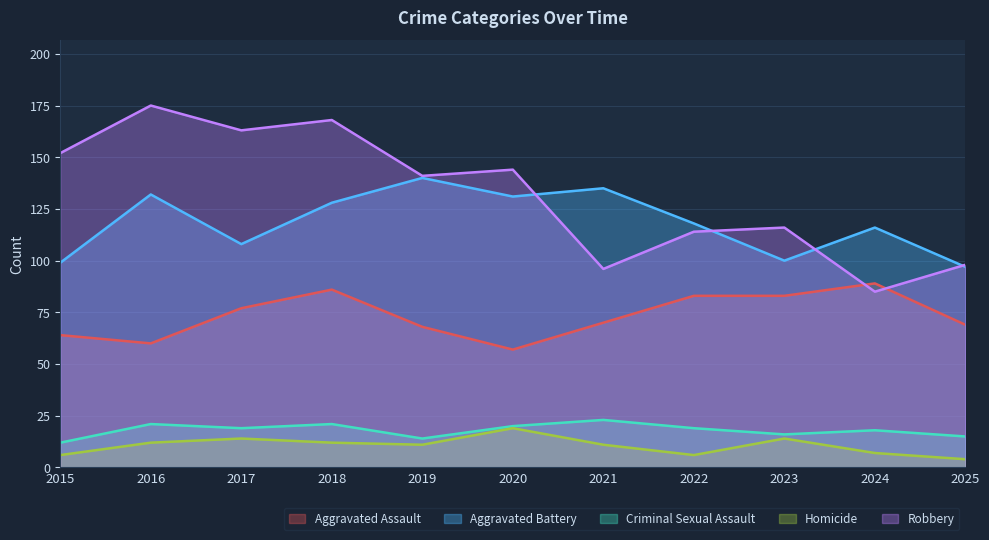

Where does the Criminal Sexual Assault series first go above 19?

2016